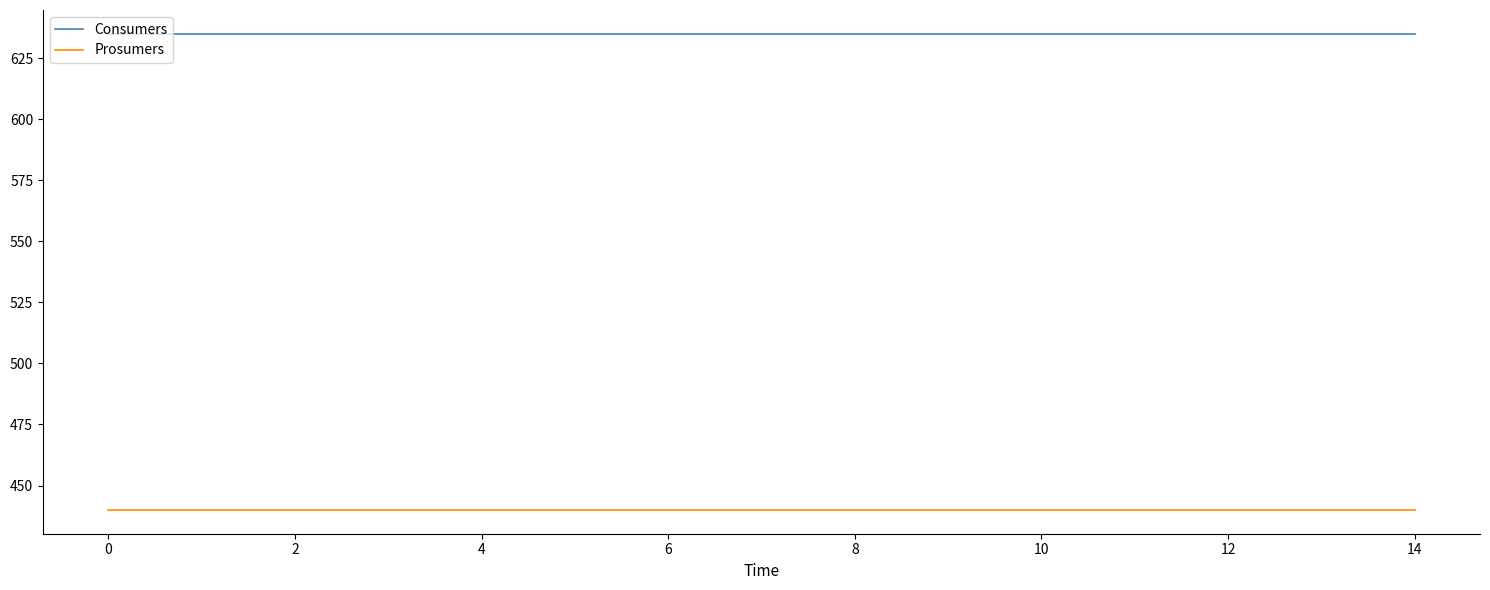

How many lines are shown in the chart?

2